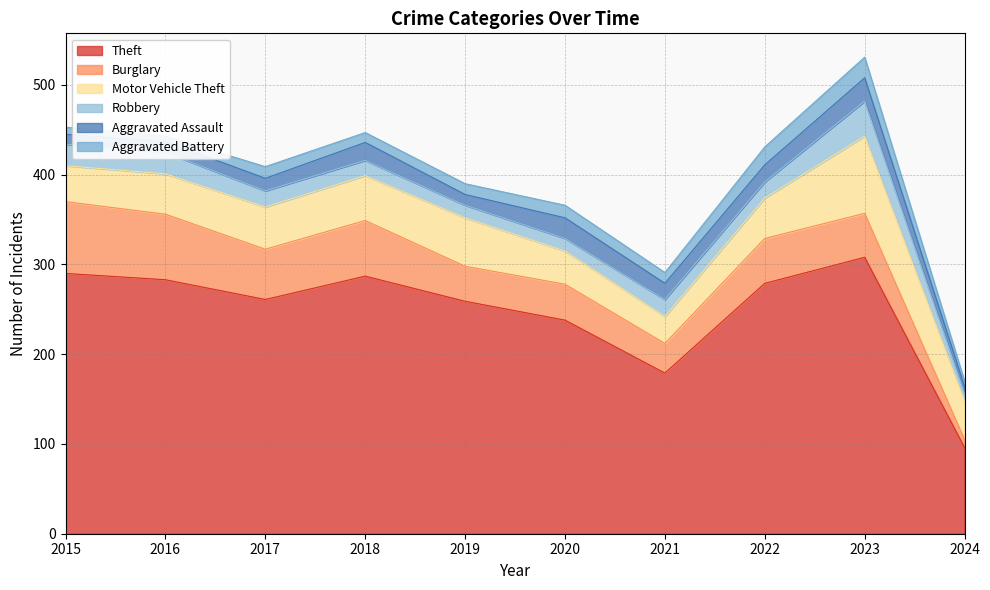

What is the spread (max minus min) of values at 2016?

277